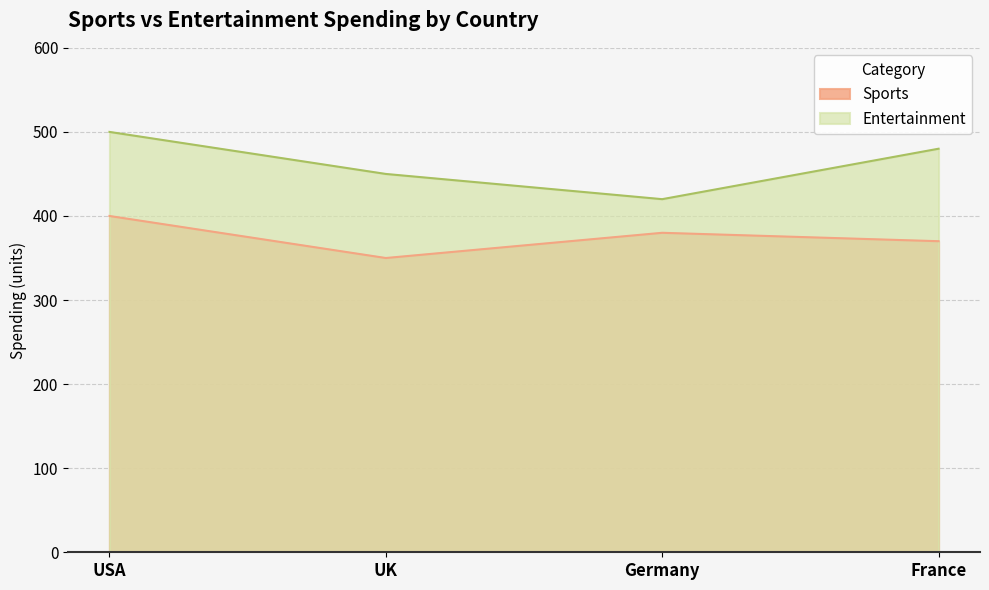

What is the greatest value displayed?

500